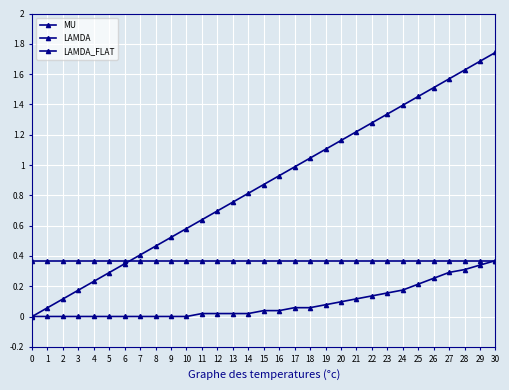

Is this an area chart (filled region under the line)?

No